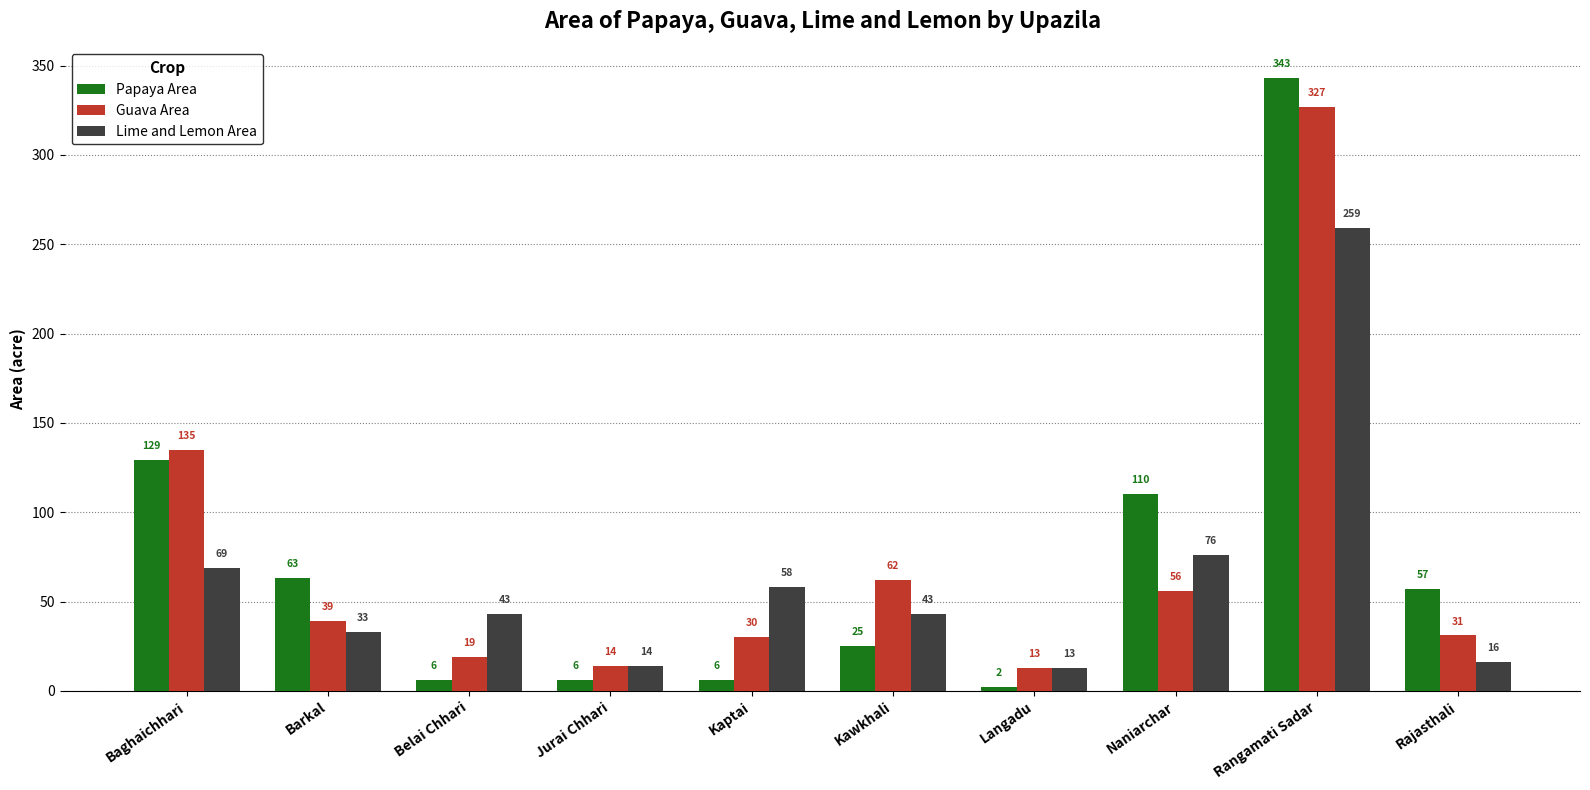

What is the average value of the Guava Area series?

73